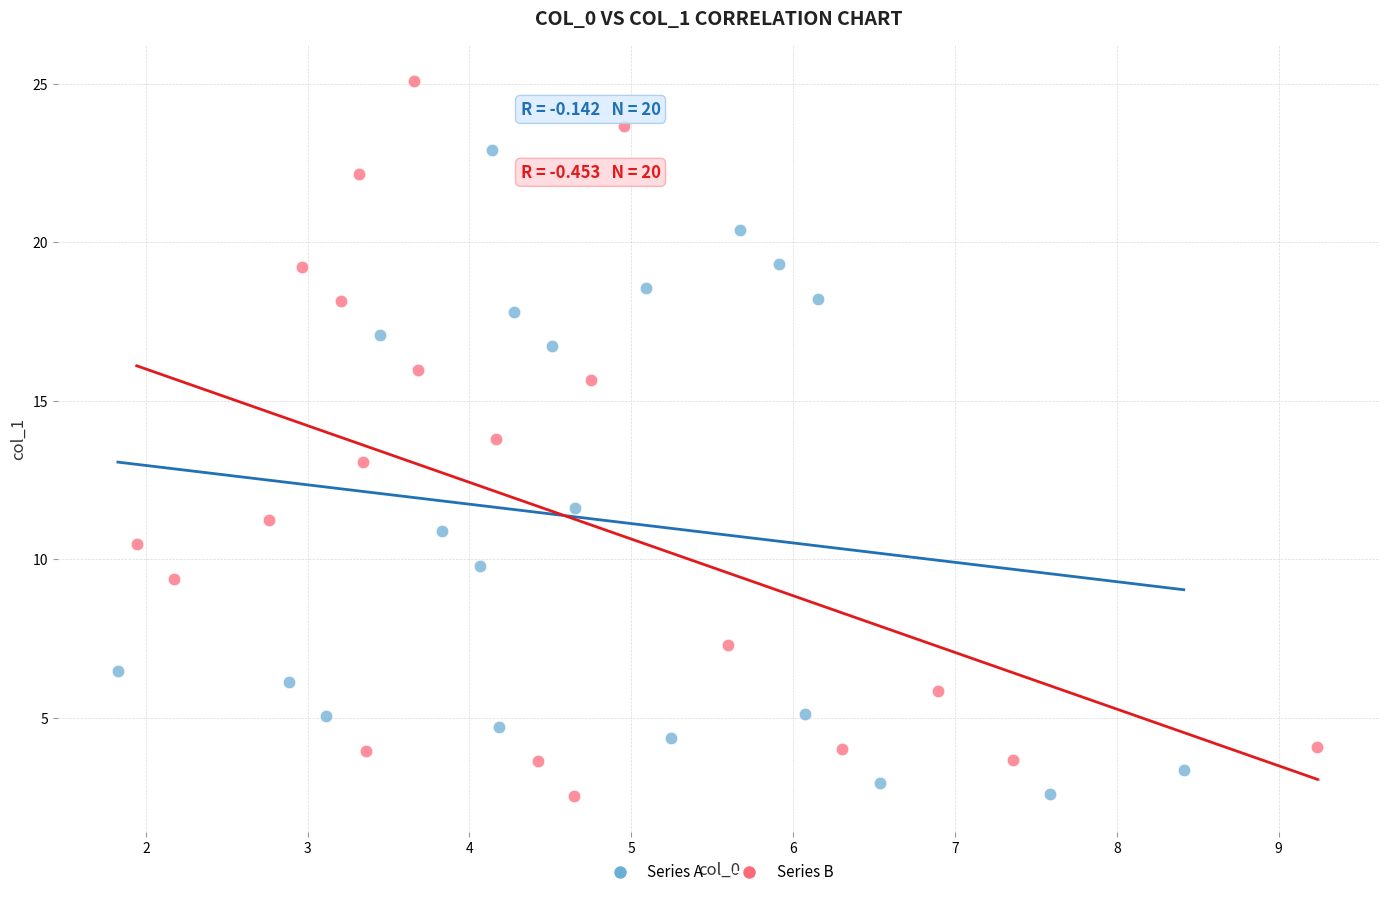

Which series has the widest spread of Y values?

Series B